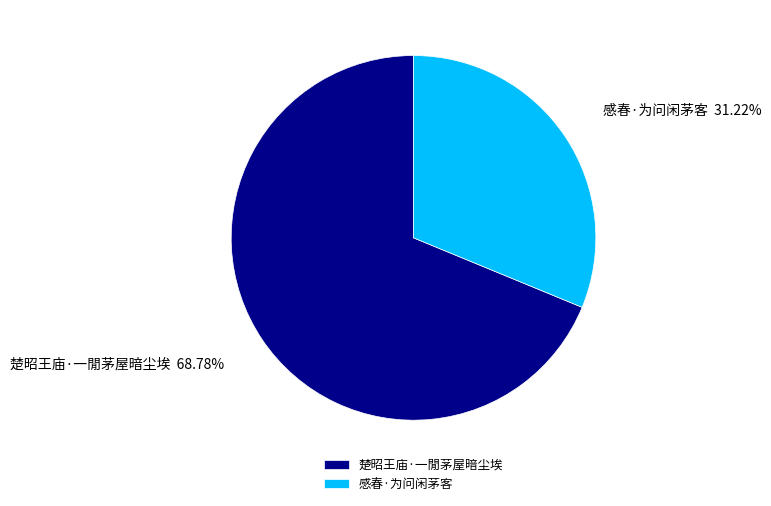

Which category has the biggest portion of the pie?

楚昭王庙·一閒茅屋暗尘埃